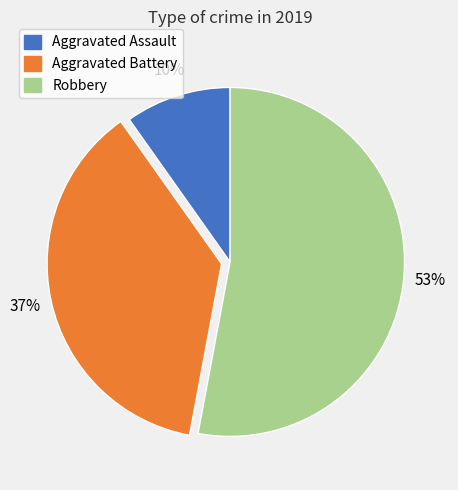

To the nearest percent, what percentage of the pie is Aggravated Assault?

10%